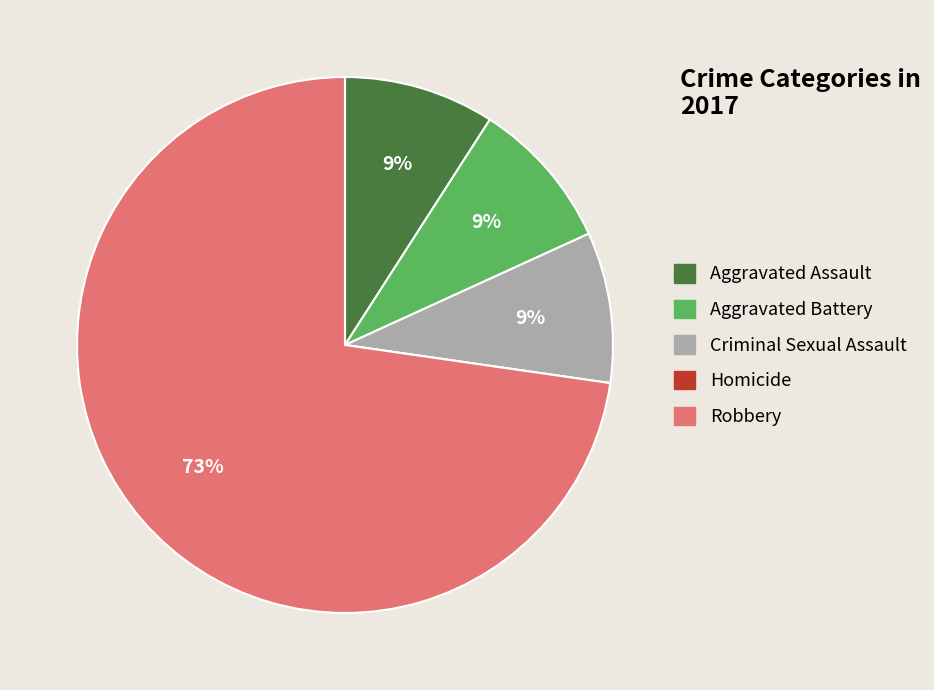

The Robbery slice represents 73% of the pie. True or false?

True